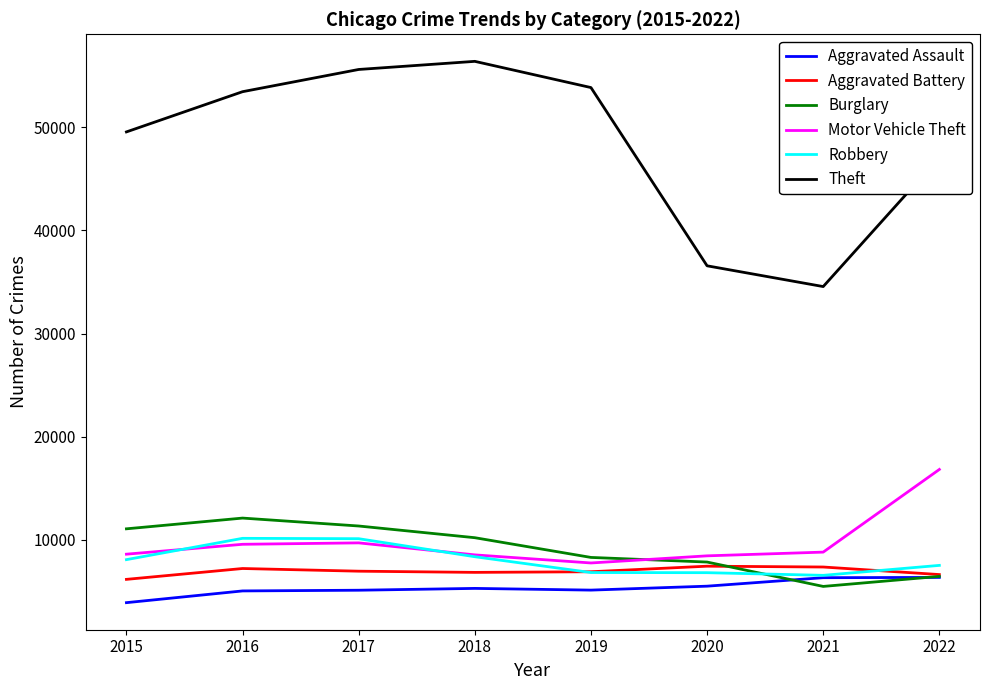

Does the chart have visible grid lines?

No